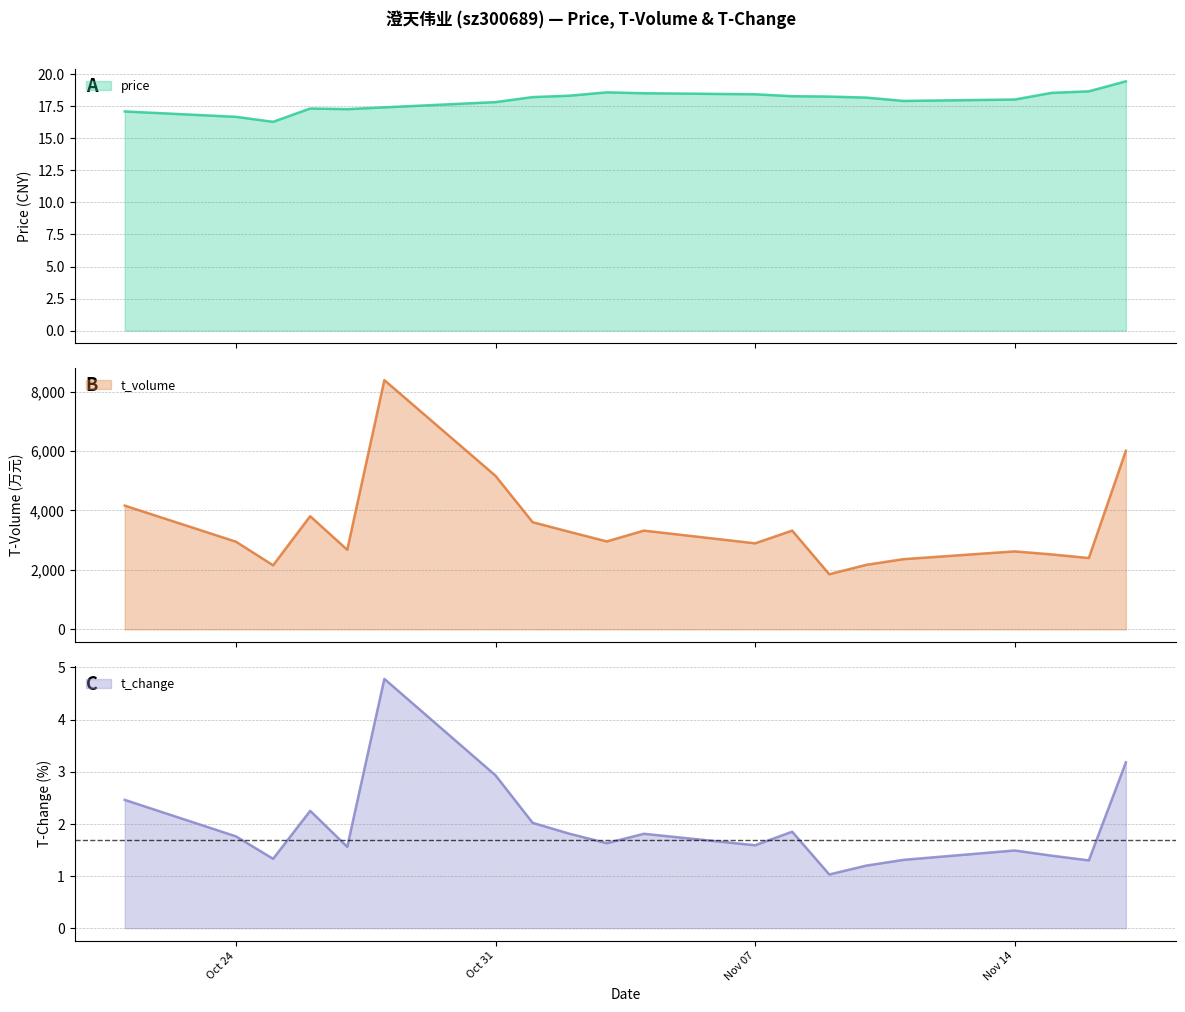

List the series in order of their peak value, highest first.

t_volume, price, t_change